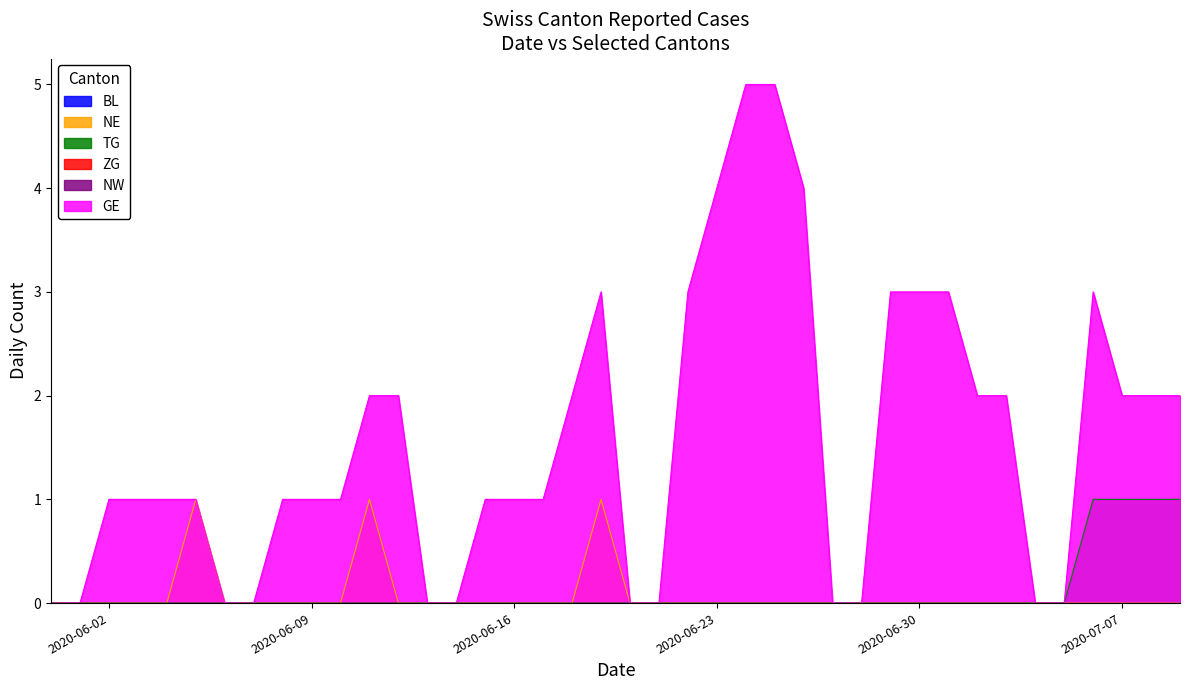

The value of GE at 2020-06-15 is 1. True or false?

True